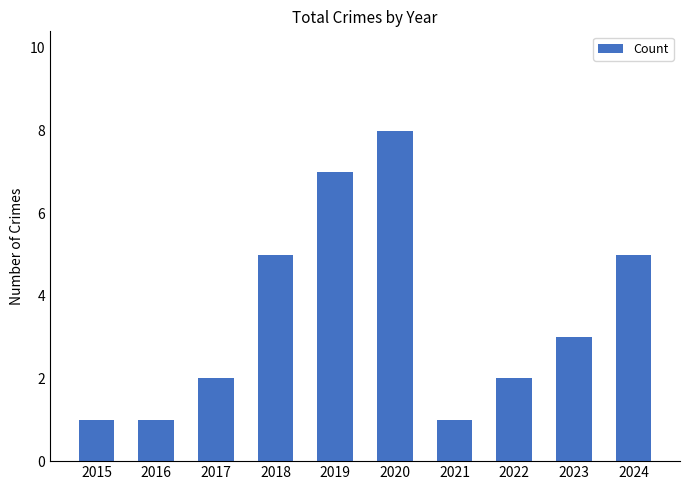

Is it true that the value at 2024 is 2?

False